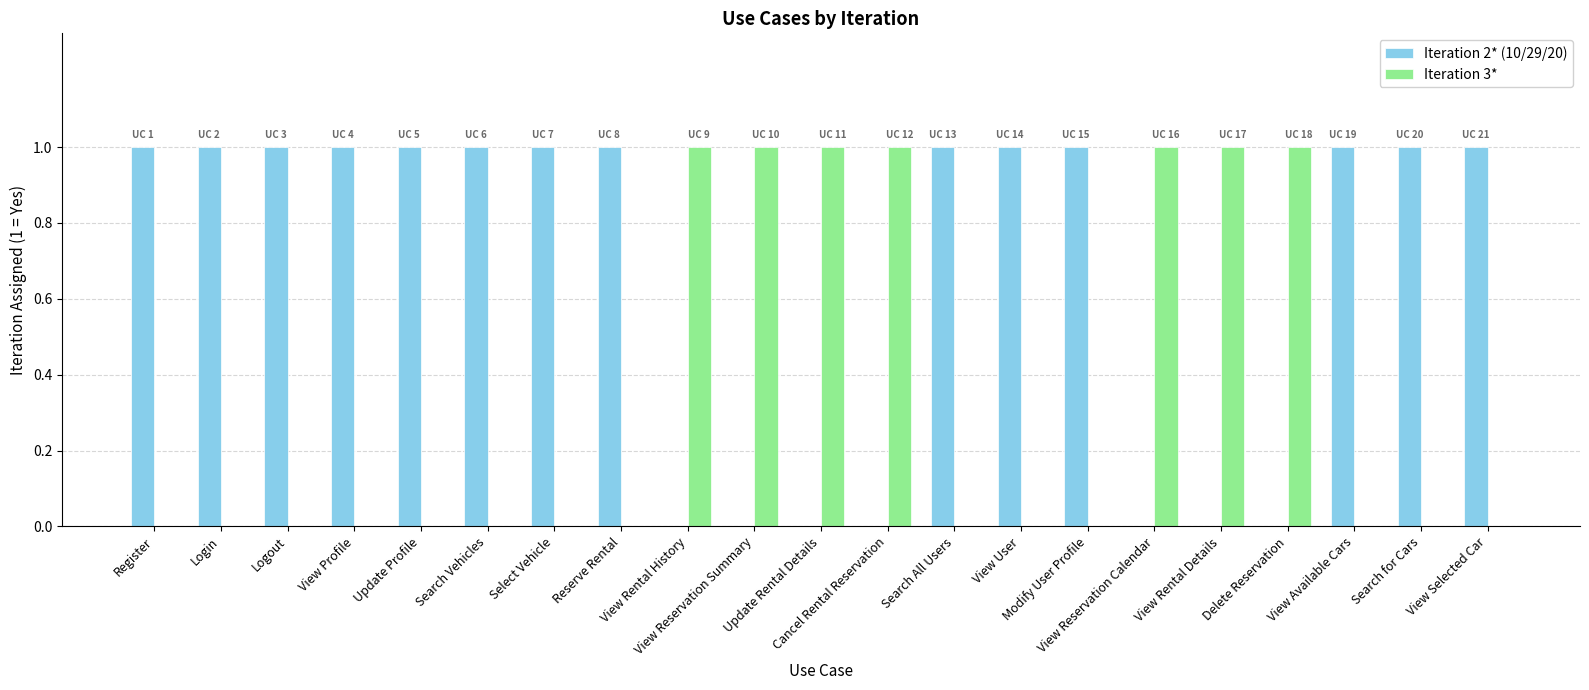

Which series has the largest total across all categories?

Iteration 2* (10/29/20)